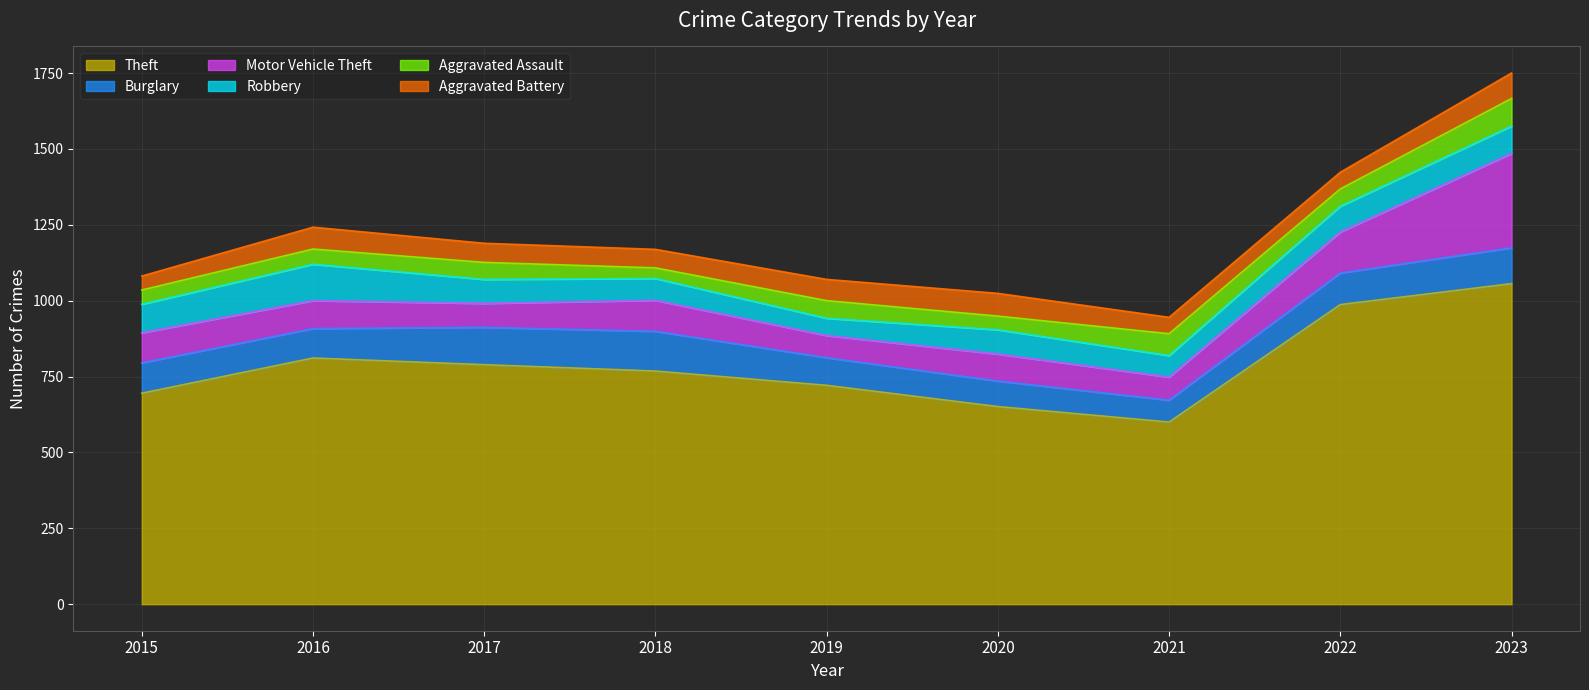

What is the total value across all series at 2021?

945